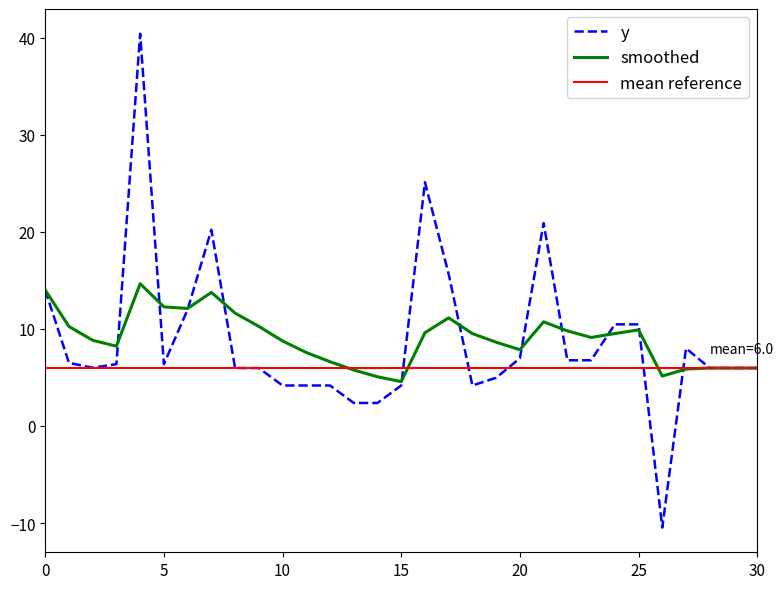

Which series has the largest range (max minus min)?

y